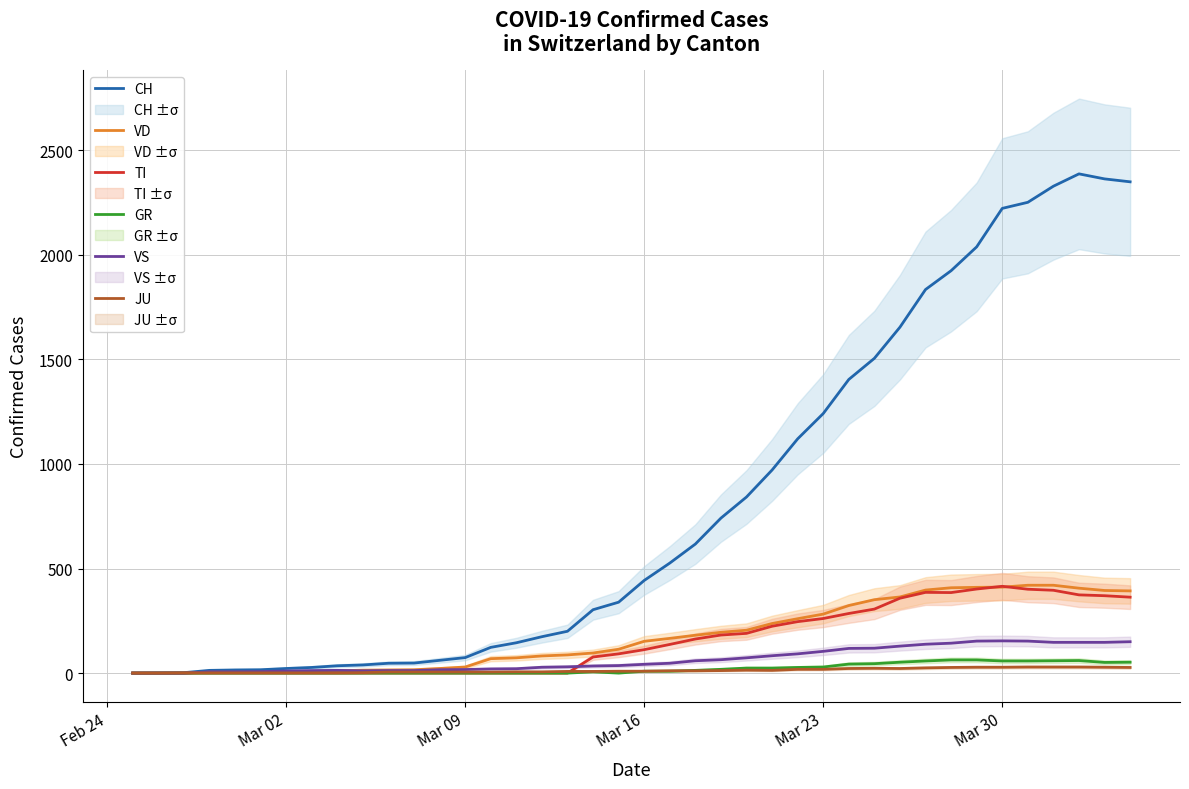

True or false: GR has more than 0 interior local peaks.

True